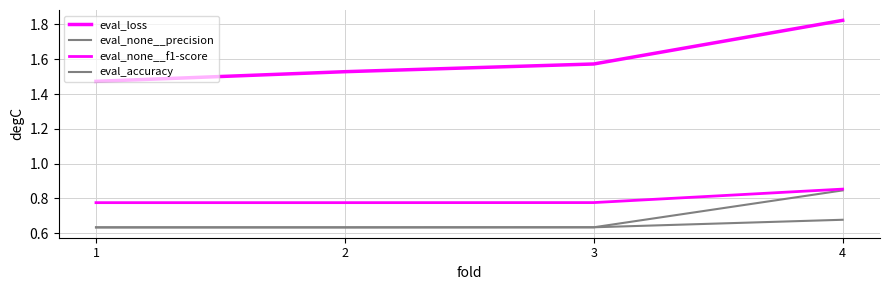

At which category is the sum across all series the highest?

4